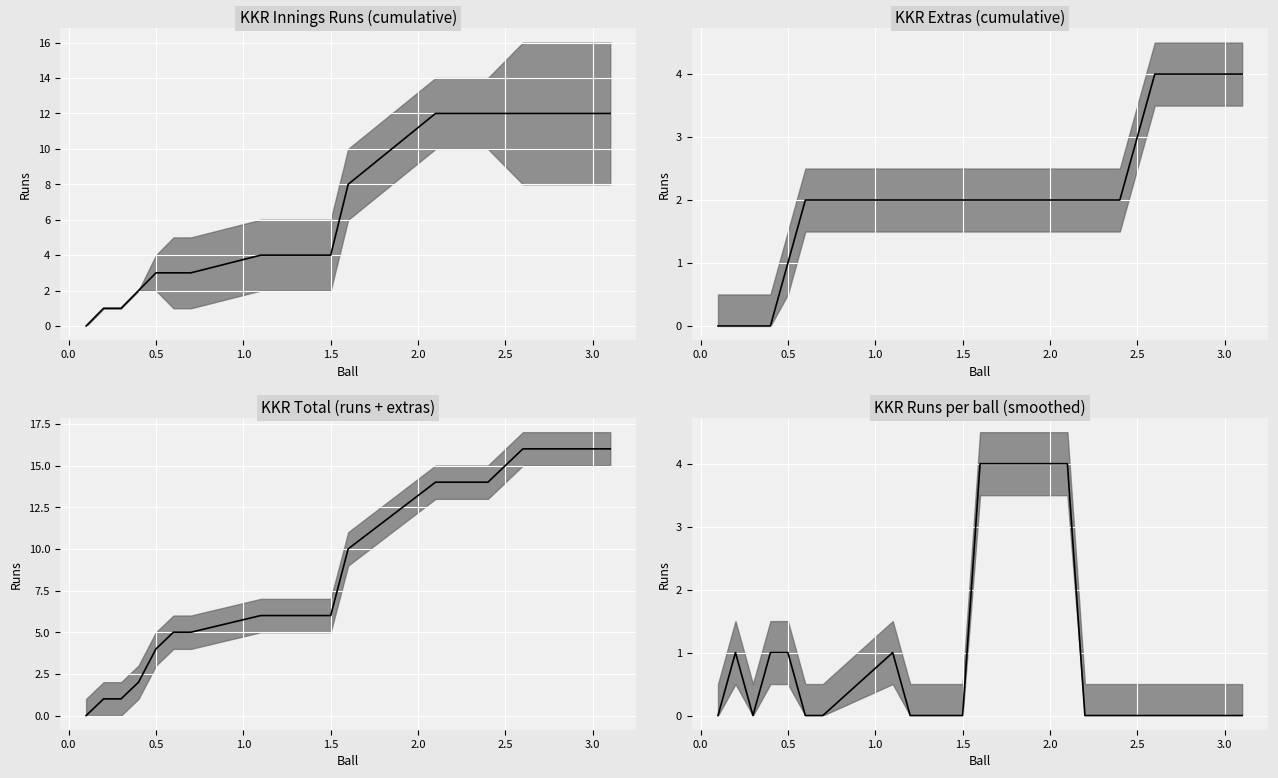

Is this an area chart (filled region under the line)?

No